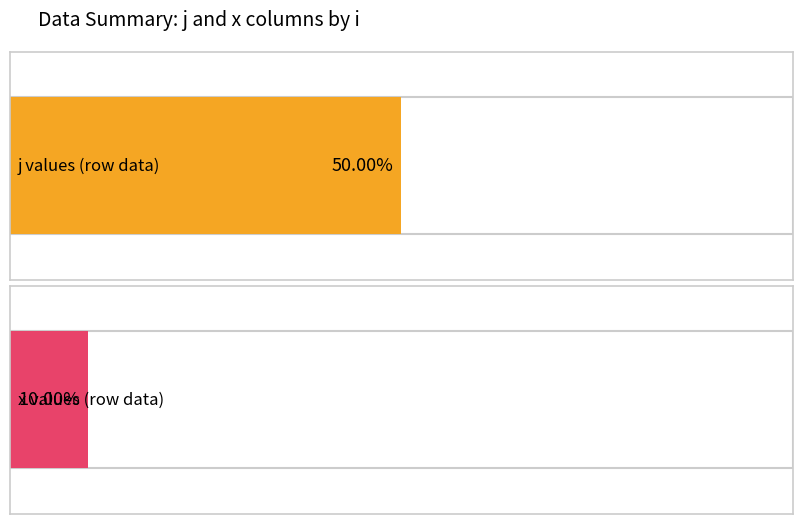

Between 0 and 4, which series saw the biggest shift?

j